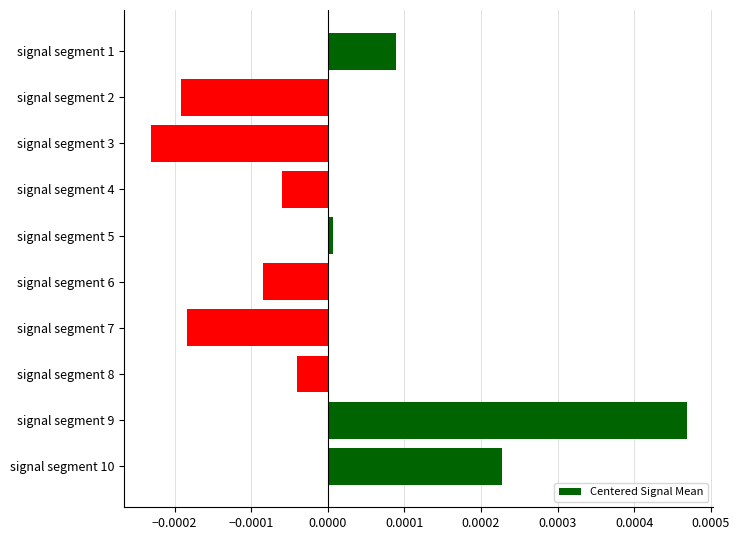

Between signal segment 3 and signal segment 6, which is larger?

signal segment 6